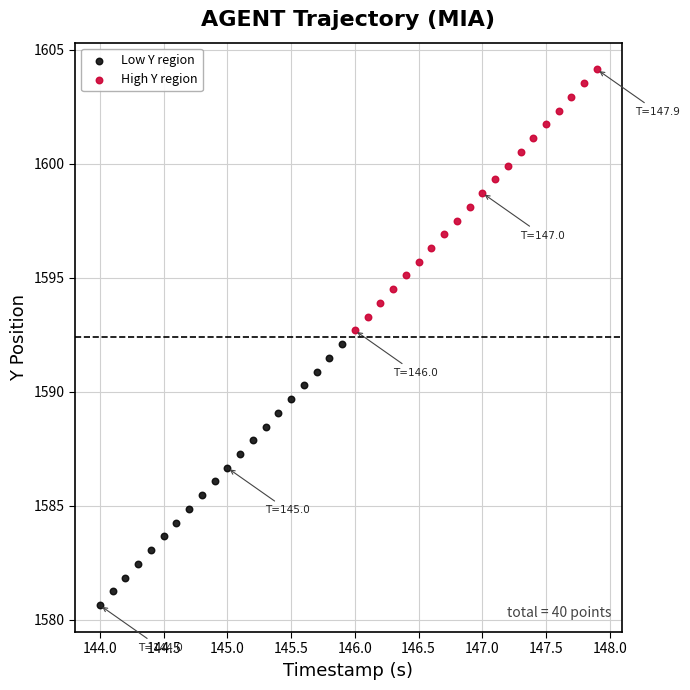

Which series contains the lowest Y value?

Low Y region